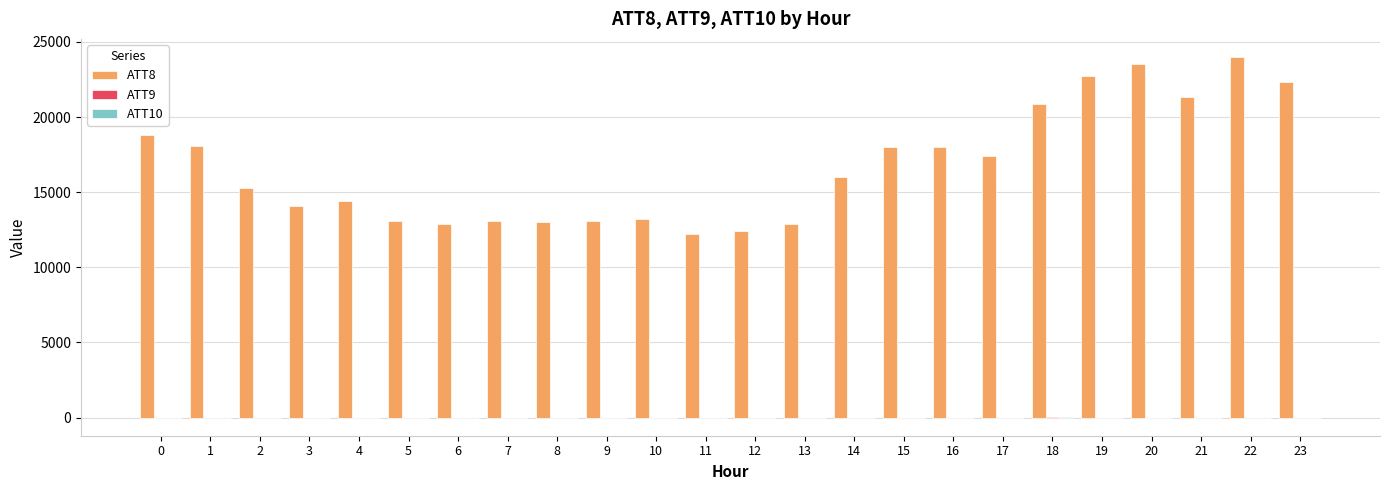

The value of ATT8 at 8 is 13000.0. True or false?

True